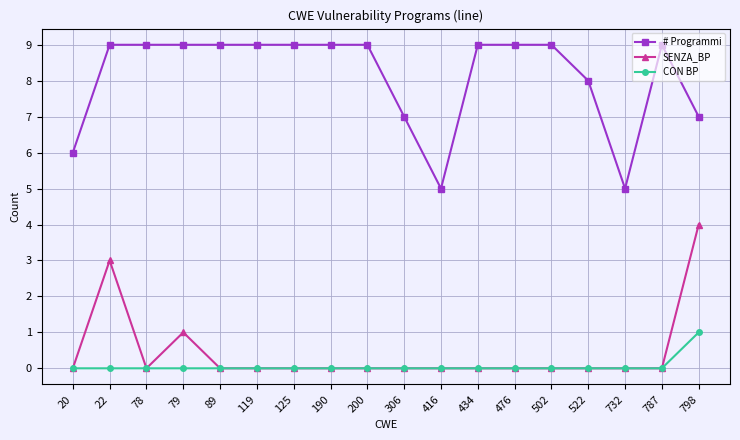

Between 79 and 502, which series saw the biggest shift?

SENZA_BP